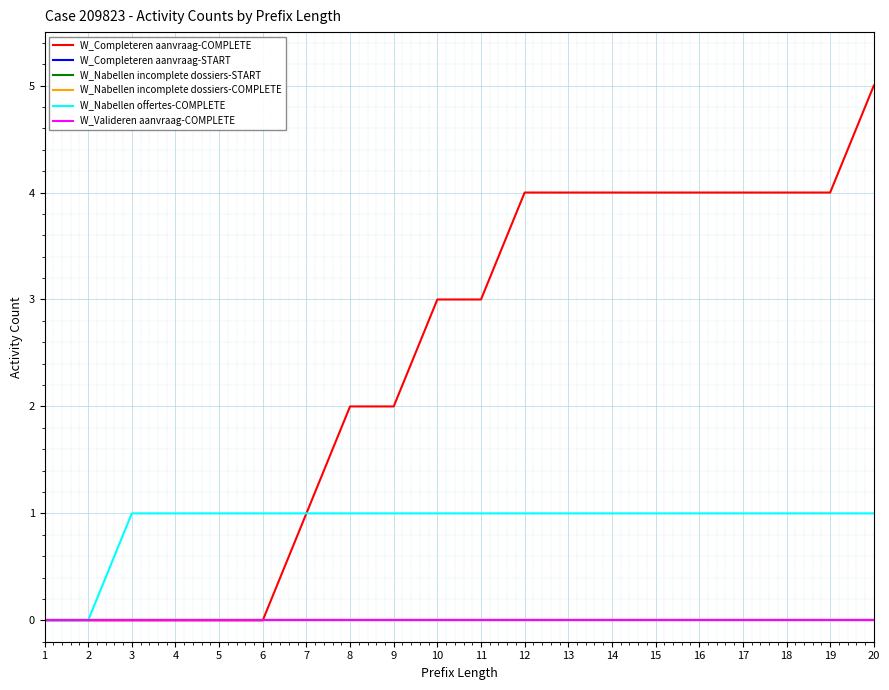

Is it true that W_Nabellen incomplete dossiers-START equals 0 at 2?

True